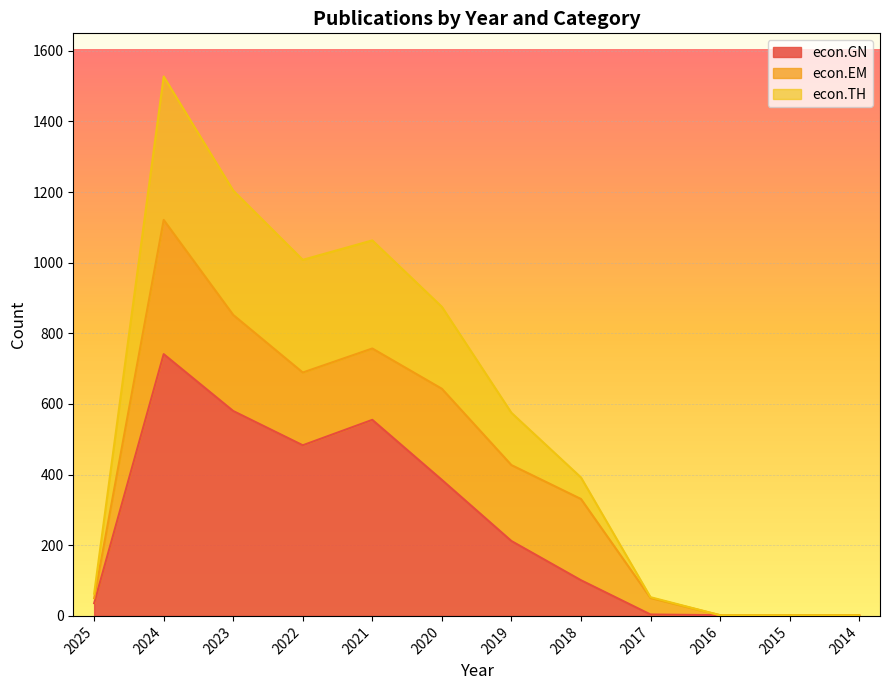

What is the sum of all econ.GN values?

3103